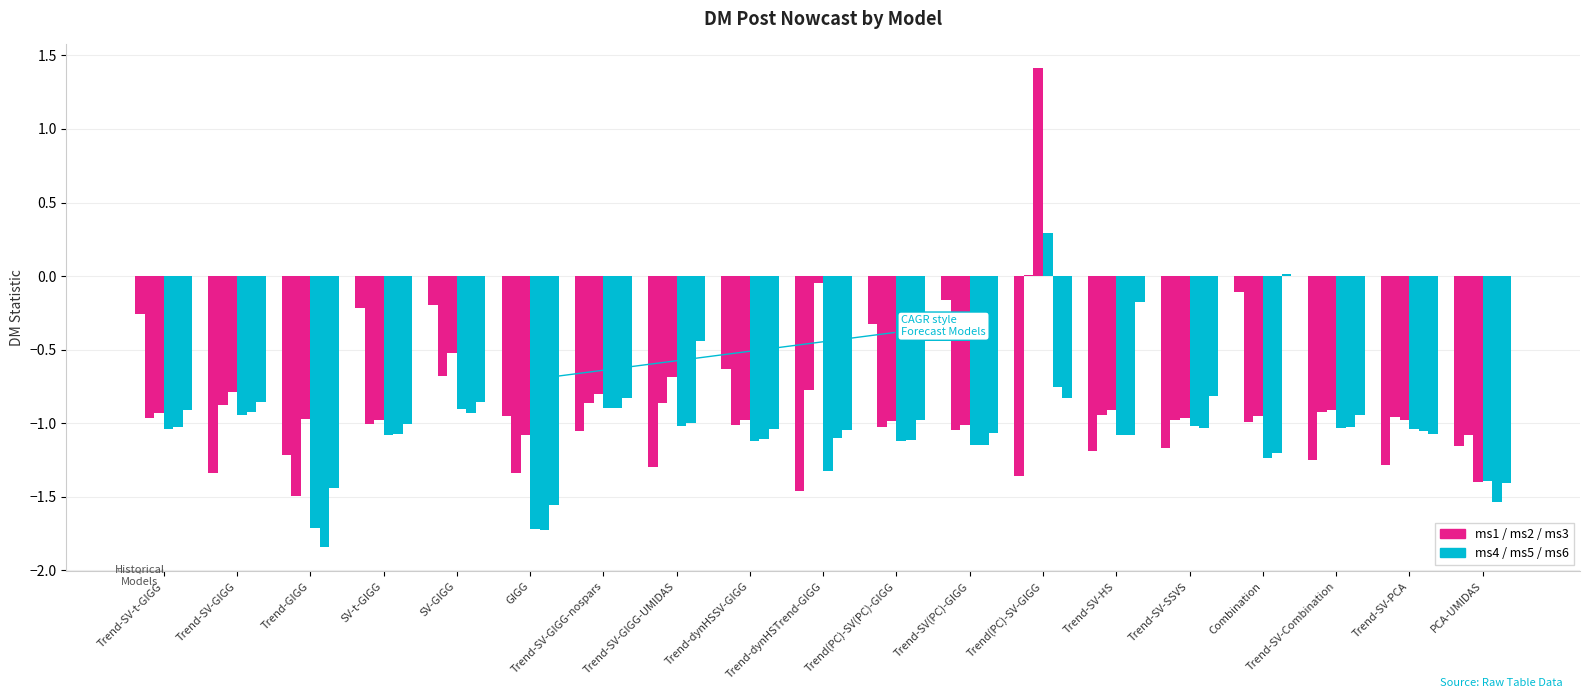

Between Trend-SV(PC)-GIGG and Trend-SV-Combination, which is larger?

Trend-SV(PC)-GIGG